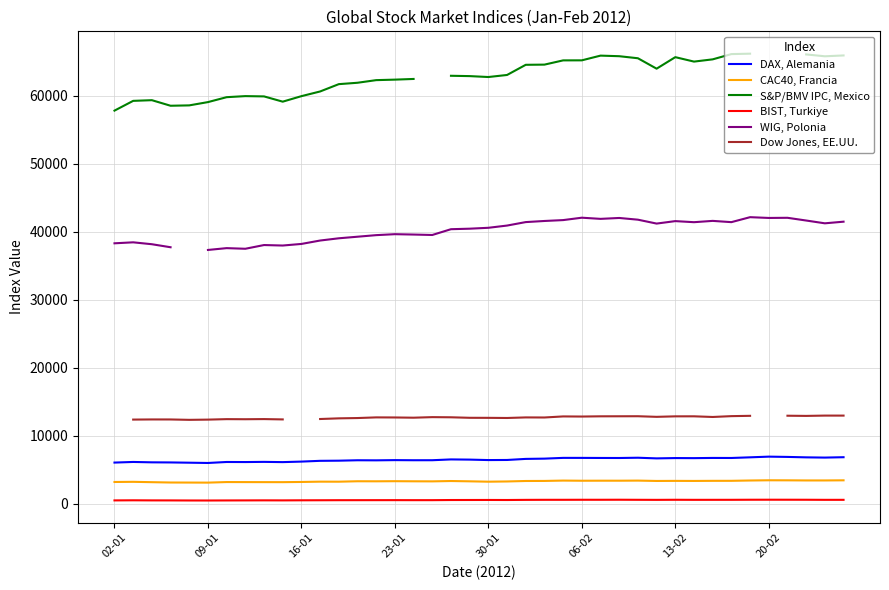

True or false: BIST, Turkiye and CAC40, Francia intersect in this chart.

False